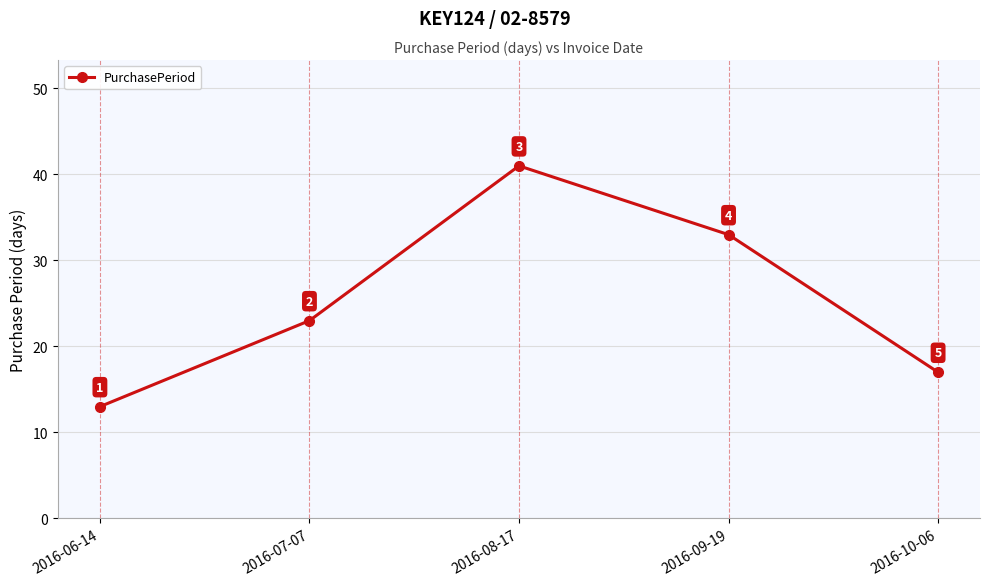

How many distinct data groups are displayed?

1